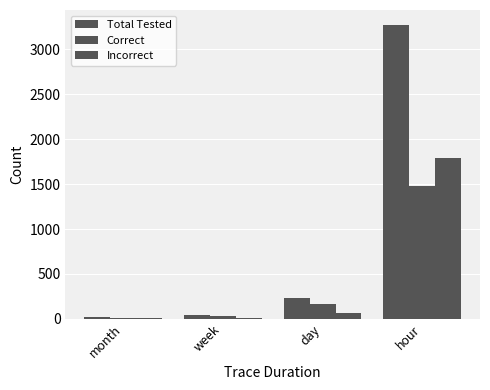

Reading left to right, list all the values displayed in this chart.

Total Tested: 18	40	234	3274
Correct: 12	28	165	1480
Incorrect: 6	12	69	1794